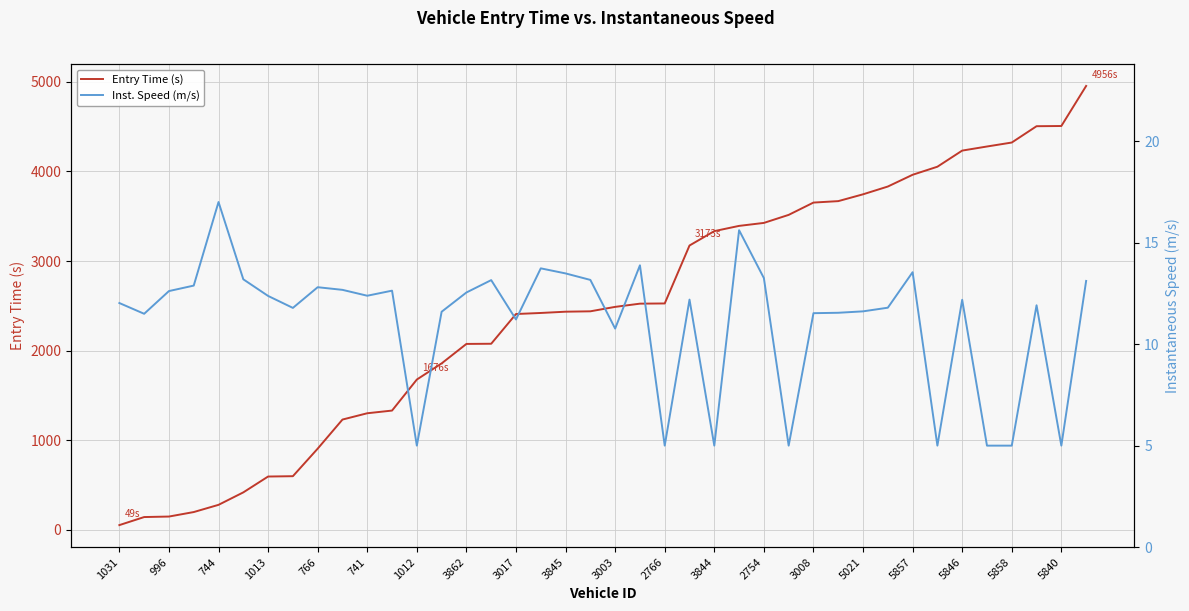

Reading left to right, extract all data points from this chart.

Entry Time (s): 49.4	139.4	145.0	195.2	275.8	415.1	592.1	595.9	903.5	1228.6	1299.0	1329.0	1675.6	1856.0	2073.6	2075.5	2407.7	2419.5	2433.7	2437.9	2487.5	2523.5	2525.7	3173.2	3333.8	3392.4	3425.6	3515.3	3652.8	3669.0	3745.1	3832.1	3963.4	4053.4	4233.6	4279.3	4323.6	4506.0	4508.3	4955.7
Inst. Speed (m/s): 12.0	11.5	12.6	12.9	17.0	13.2	12.4	11.8	12.8	12.7	12.4	12.6	5.0	11.6	12.6	13.2	11.2	13.7	13.5	13.2	10.8	13.9	5.0	12.2	5.0	15.6	13.3	5.0	11.5	11.6	11.6	11.8	13.6	5.0	12.2	5.0	5.0	11.9	5.0	13.1